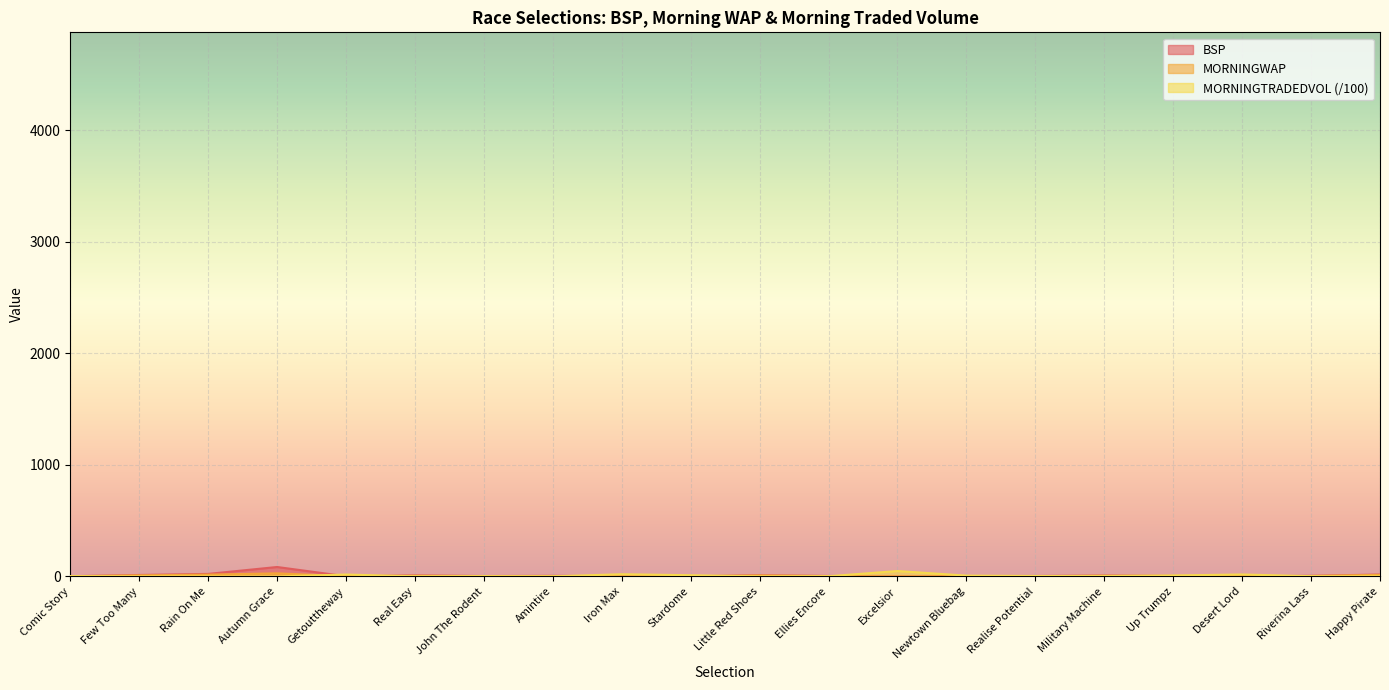

What is the difference between the highest and lowest values at Ellies Encore?

2.7